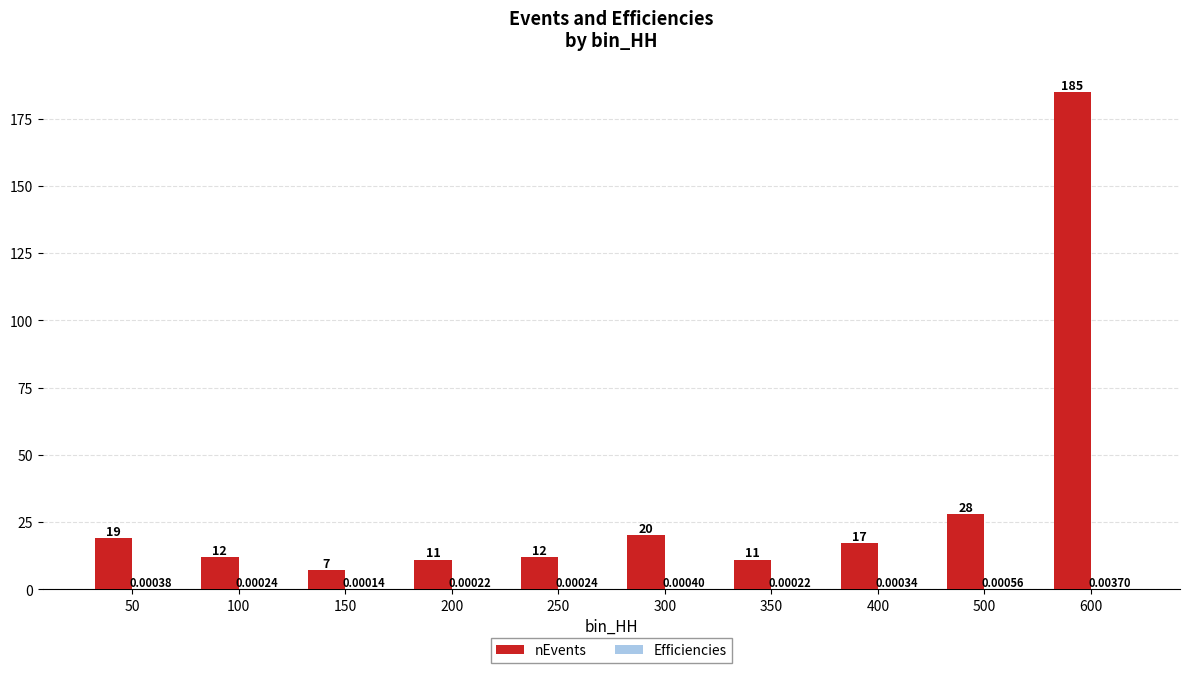

Are the bars grouped side by side (vs. stacked)?

Yes